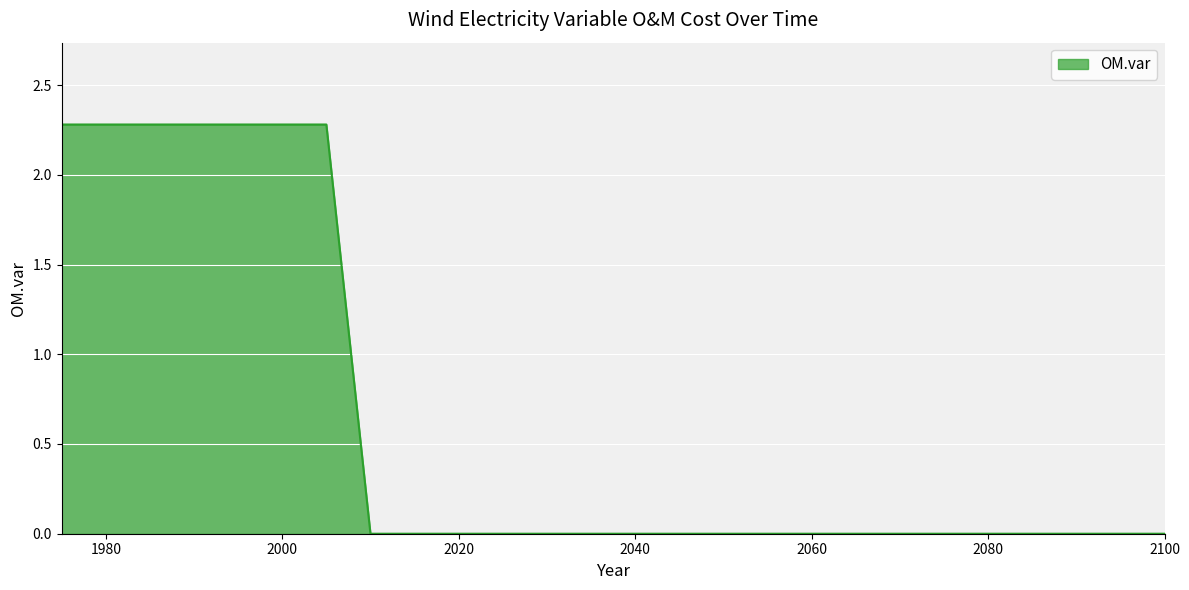

What is the difference between the maximum and minimum values?

2.3